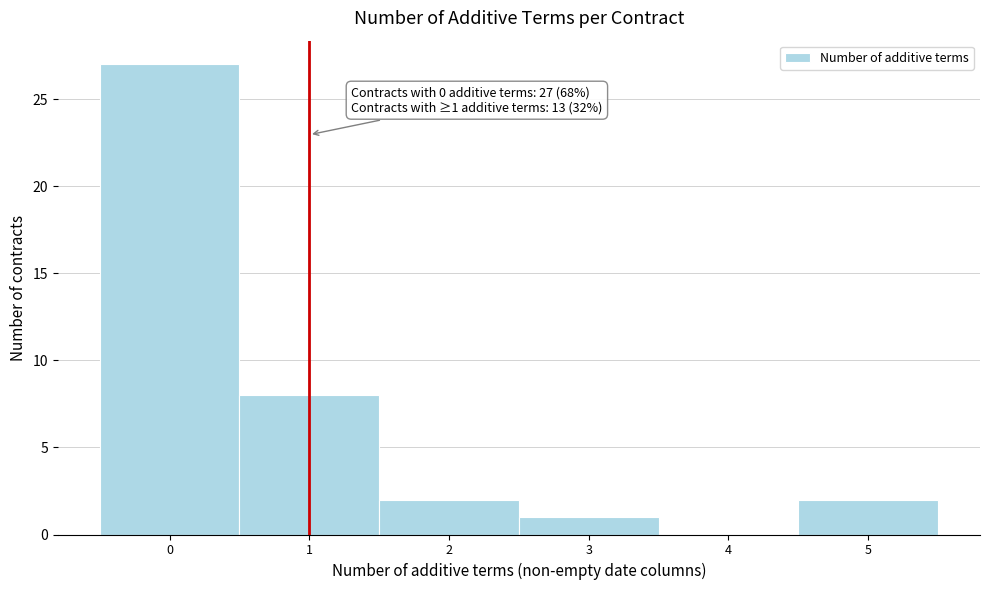

Which range on the x-axis has the tallest bar?

-0.5 to 0.5